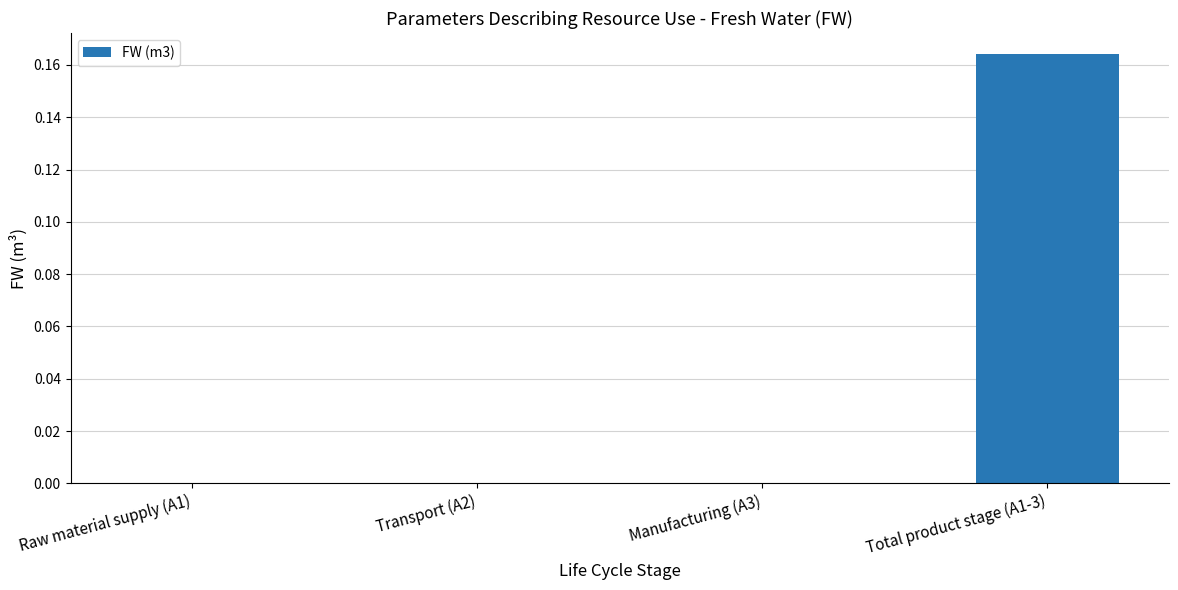

At which category does the chart reach its peak across all series?

Total product stage (A1-3)